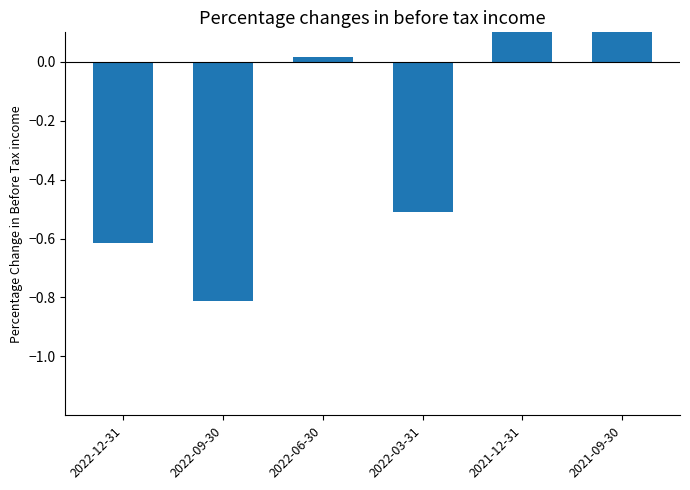

What is the sum of all values?

-0.7